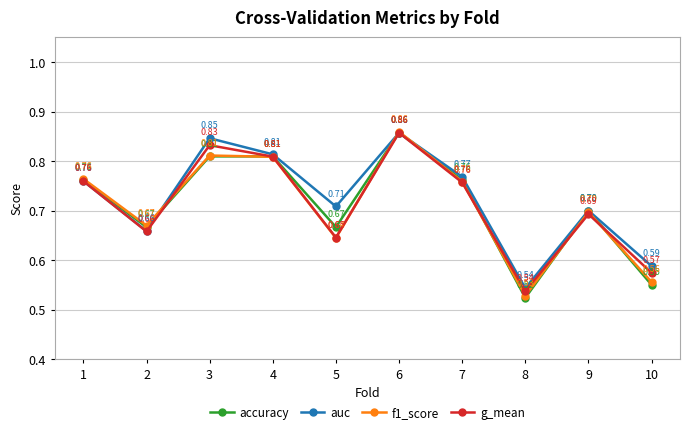

At which category does the chart reach its minimum across all series?

8